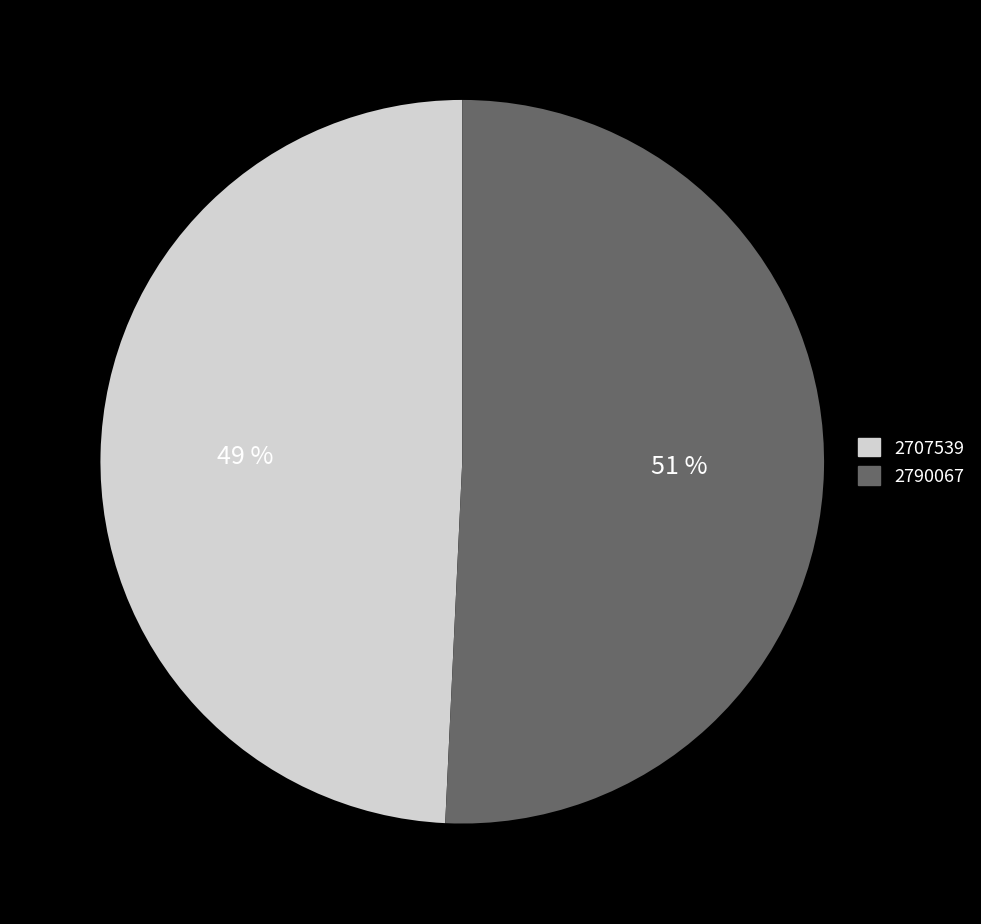

Approximately how many times larger is the value at 2707539 compared to 2790067?

1.0